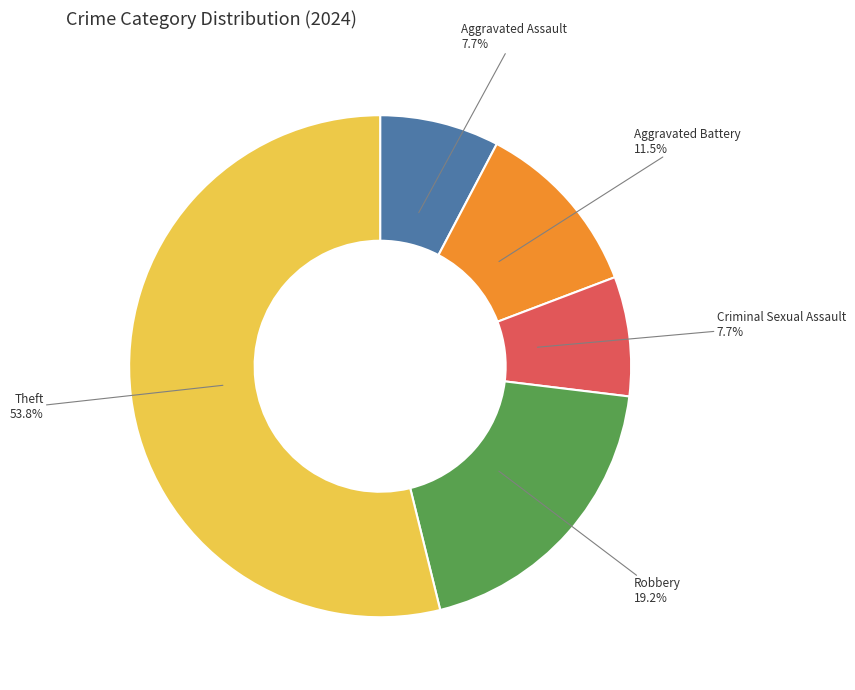

Is there a majority slice in this chart?

Yes